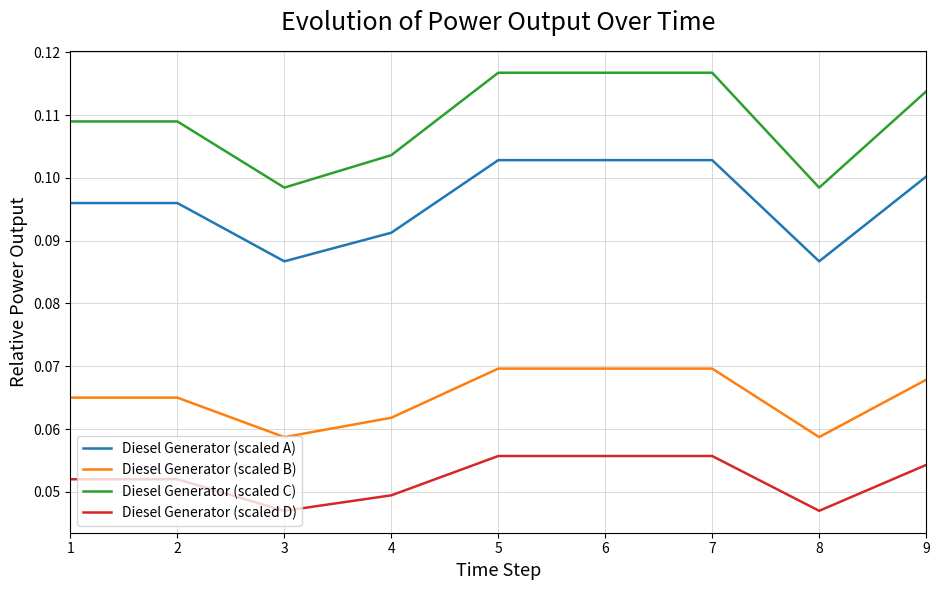

The Diesel Generator (scaled B) series shows 0.1 at 3. True or false?

True